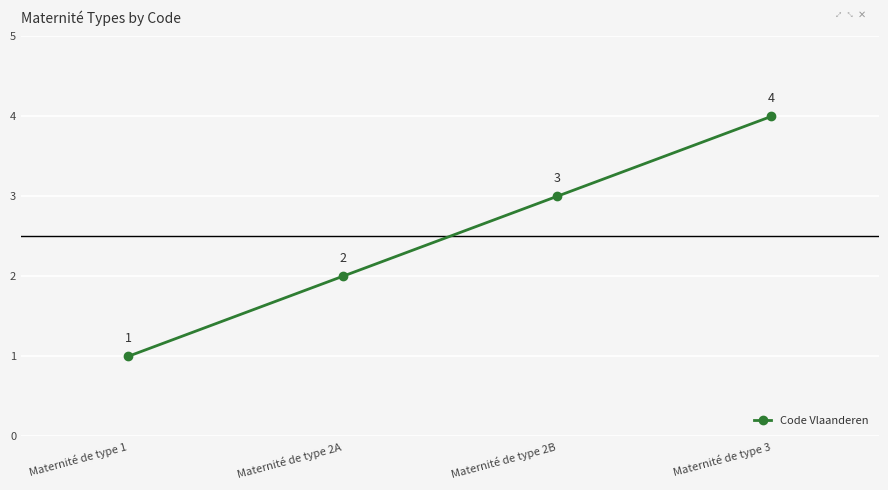

Reading right to left, transcribe all the data shown in this chart.

4	3	2	1